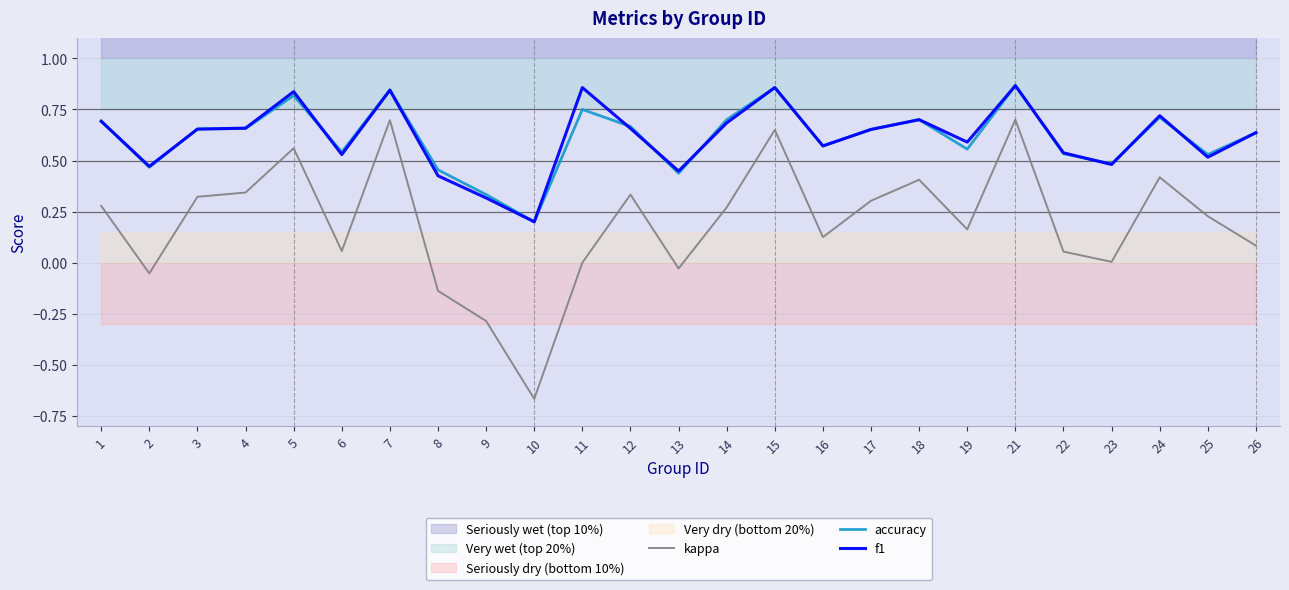

What is the lowest value of the kappa series?

-0.7